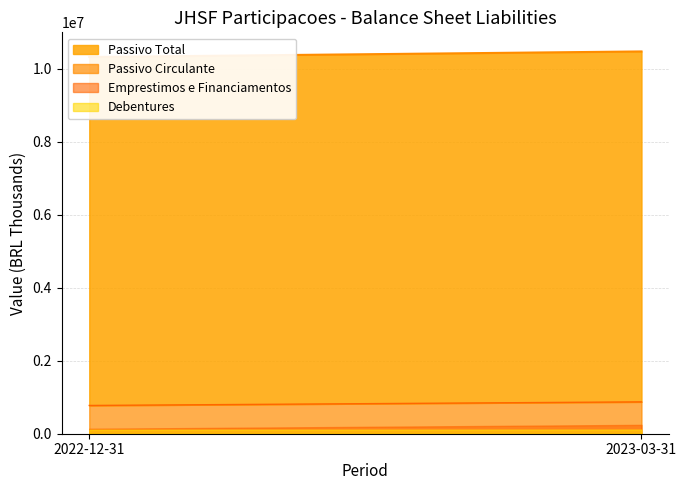

At 2023-03-31, list the series in order from smallest to largest.

Debentures, Emprestimos e Financiamentos, Passivo Circulante, Passivo Total